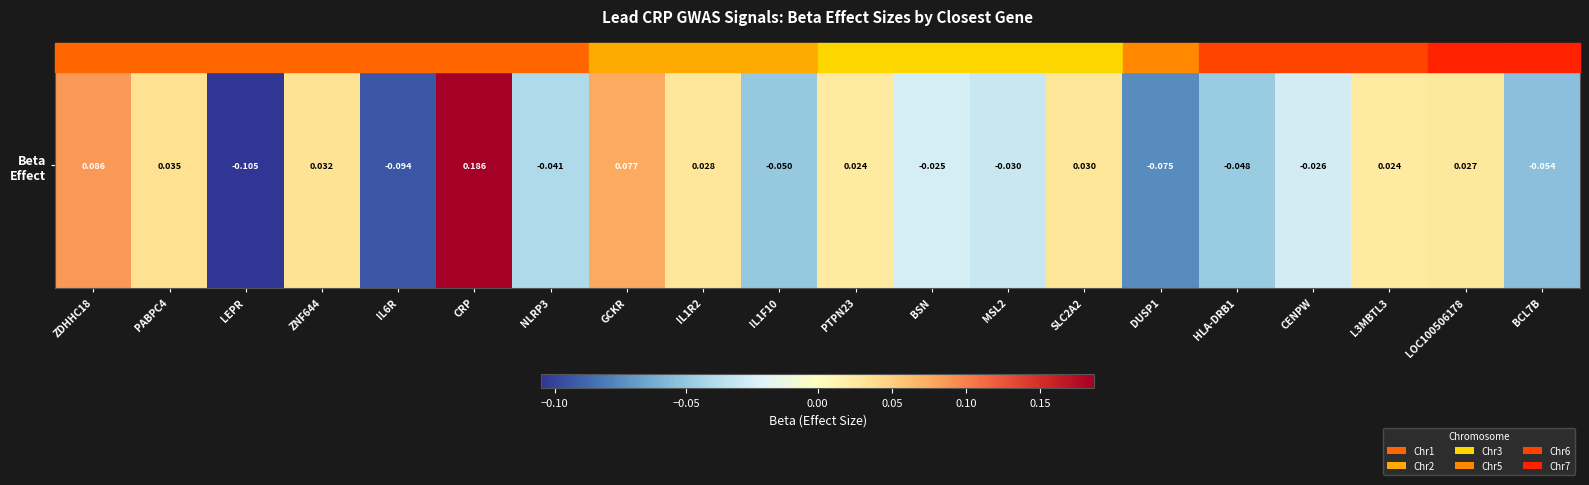

Rank the categories by value from highest to lowest.

CRP, ZDHHC18, GCKR, PABPC4, ZNF644, SLC2A2, IL1R2, LOC100506178, PTPN23, L3MBTL3, BSN, CENPW, MSL2, NLRP3, HLA-DRB1, IL1F10, BCL7B, DUSP1, IL6R, LEPR